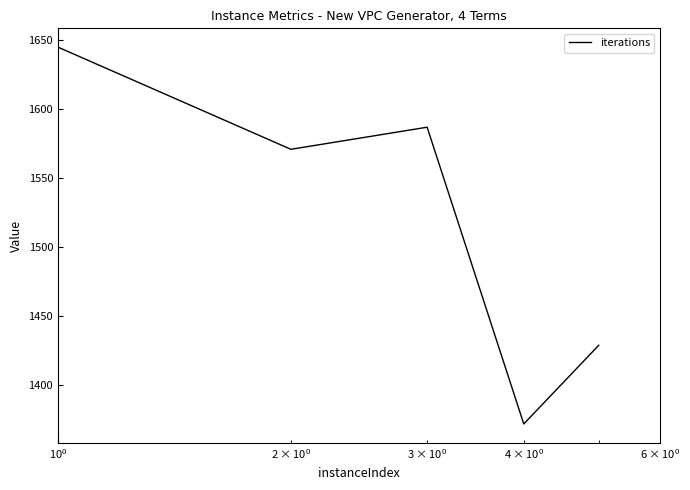

What is the average value?

1522